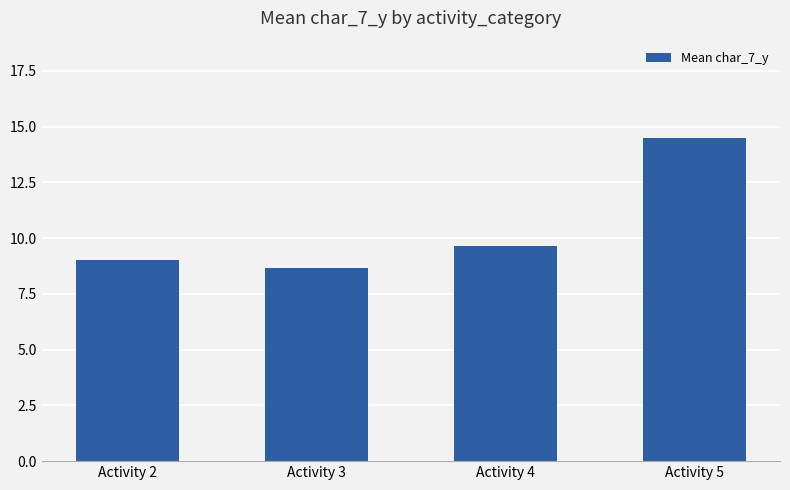

The chart shows a value of 5.7 at Activity 2. True or false?

False